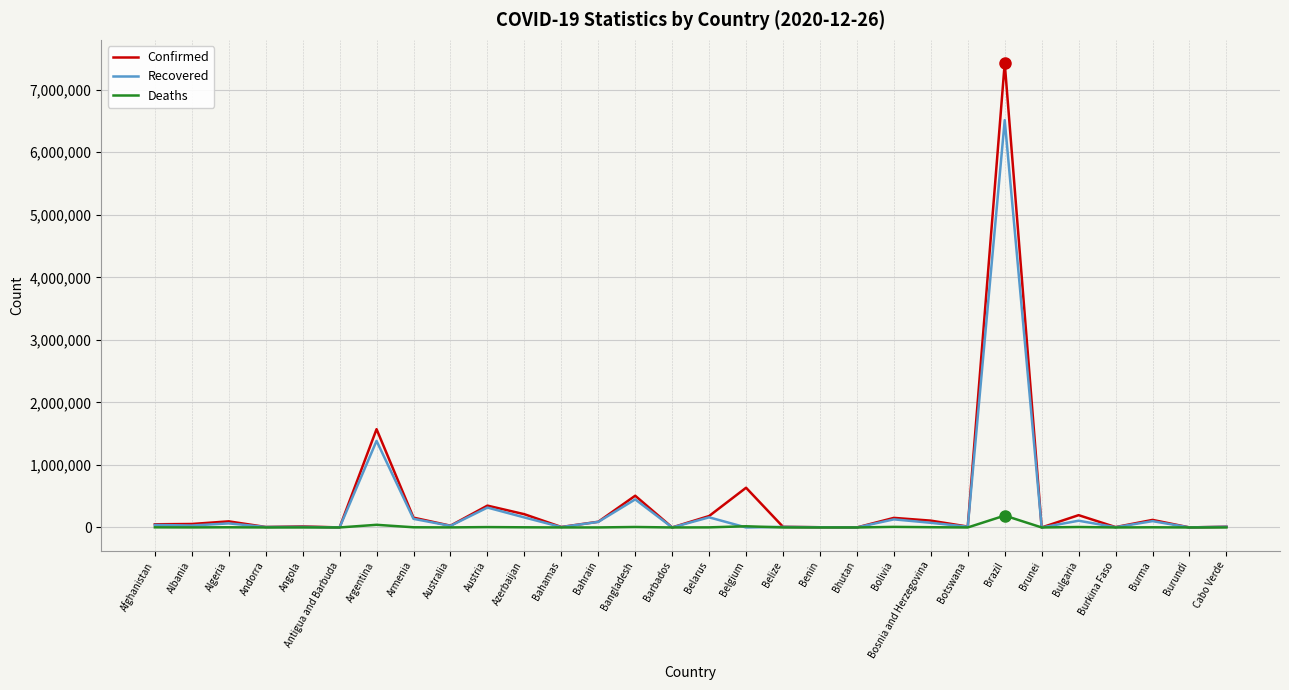

The value of Recovered at Belgium is 0. True or false?

True